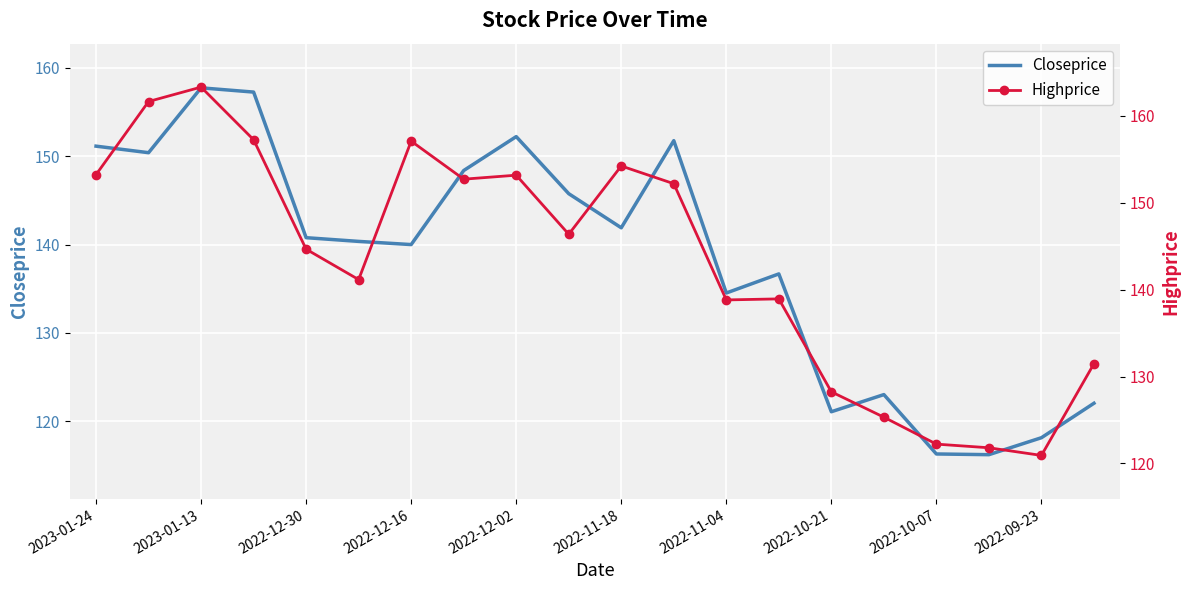

What is the maximum value shown in the chart?

163.3